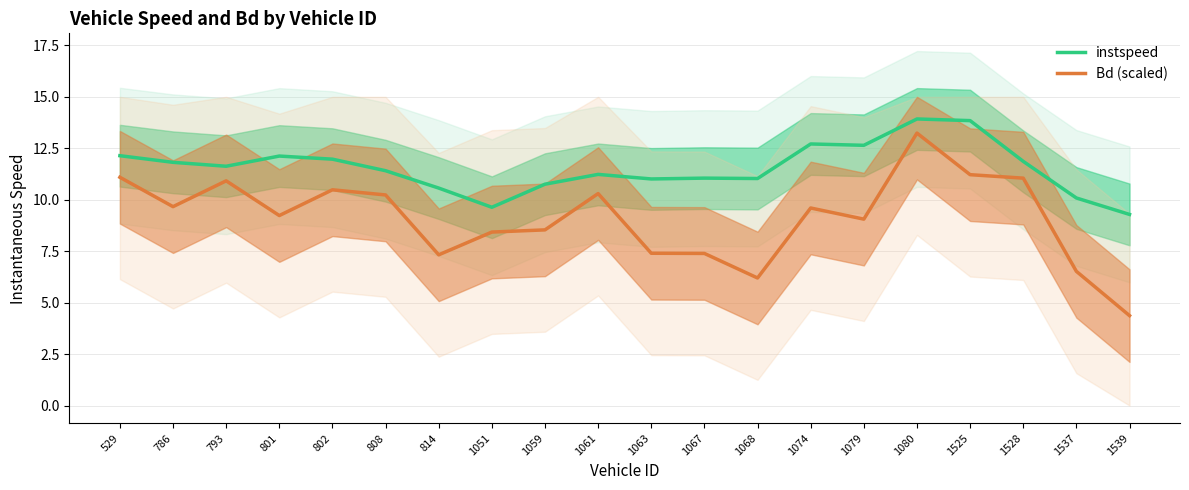

Is the value of instspeed at 808 greater than the value of Bd (scaled) at 1525?

Yes